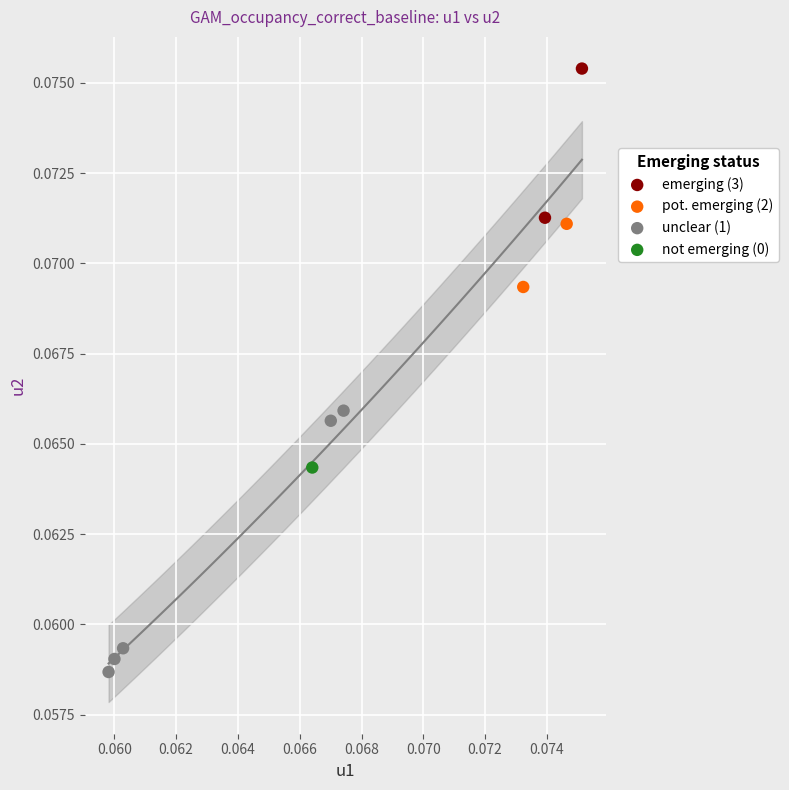

Which series reaches the minimum Y coordinate?

unclear (1)